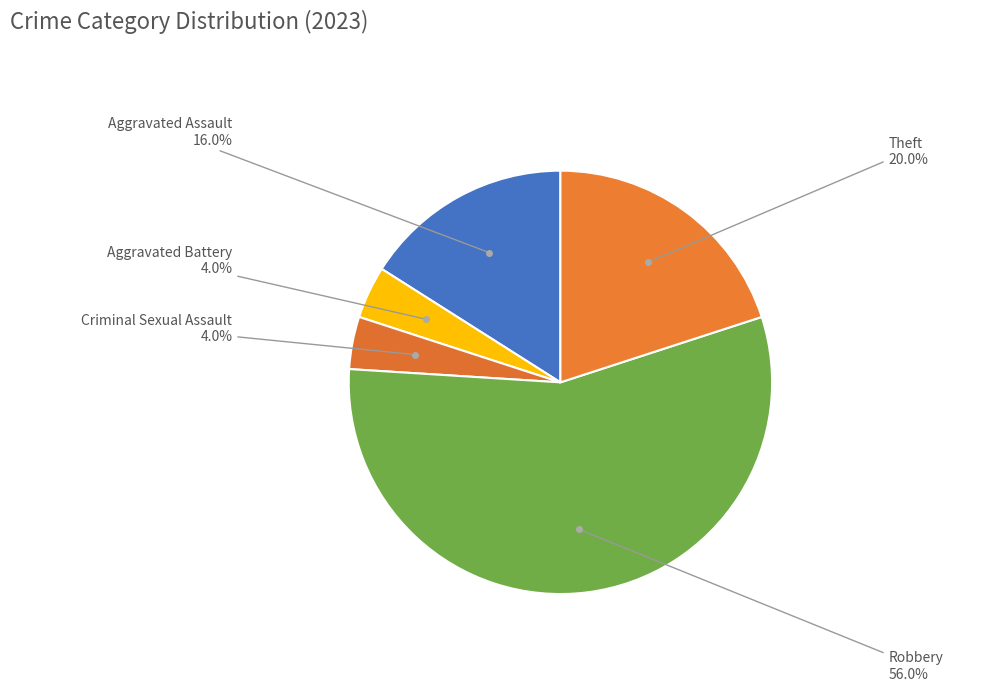

How many segments does this pie chart have?

5